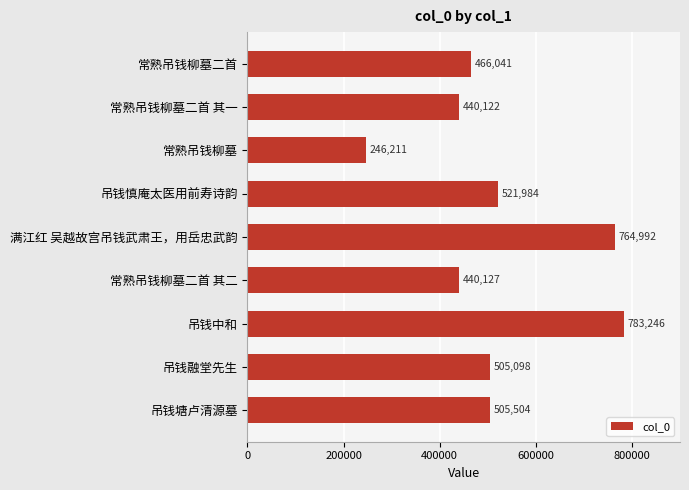

List the labels in order of value, smallest first.

常熟吊钱柳墓, 常熟吊钱柳墓二首 其一, 常熟吊钱柳墓二首 其二, 常熟吊钱柳墓二首, 吊钱融堂先生, 吊钱塘卢清源墓, 吊钱慎庵太医用前寿诗韵, 满江红 吴越故宫吊钱武肃王，用岳忠武韵, 吊钱中和